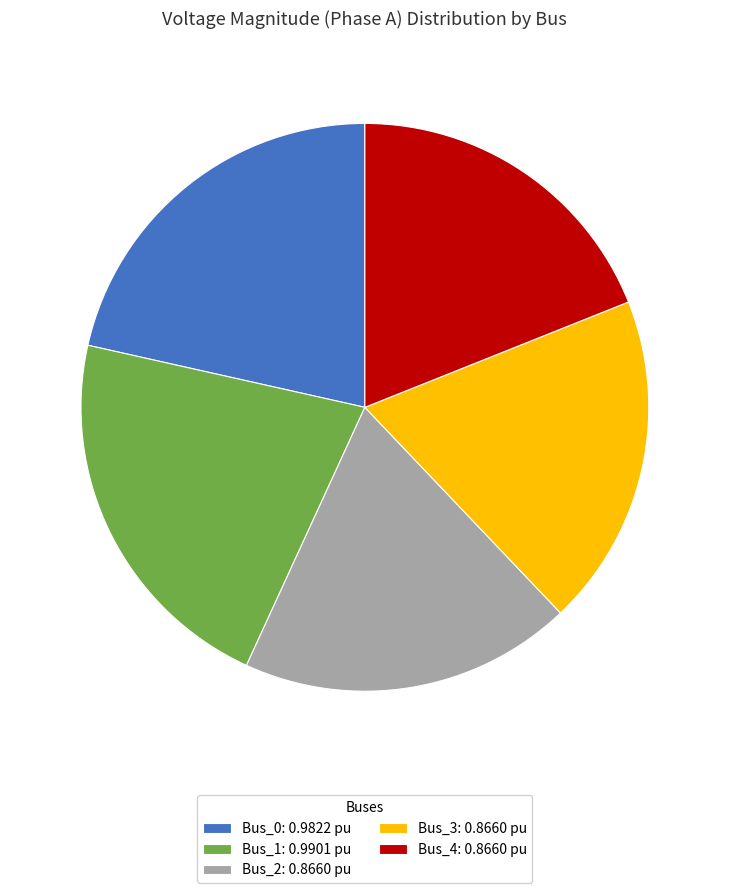

Does Bus_2: 0.8660 pu account for over 50% of the chart?

No